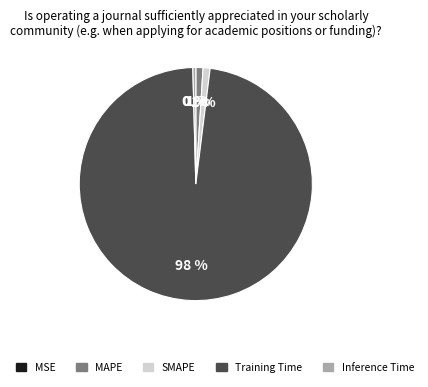

To the nearest percent, what is the difference between the largest and smallest slice percentages?

98%